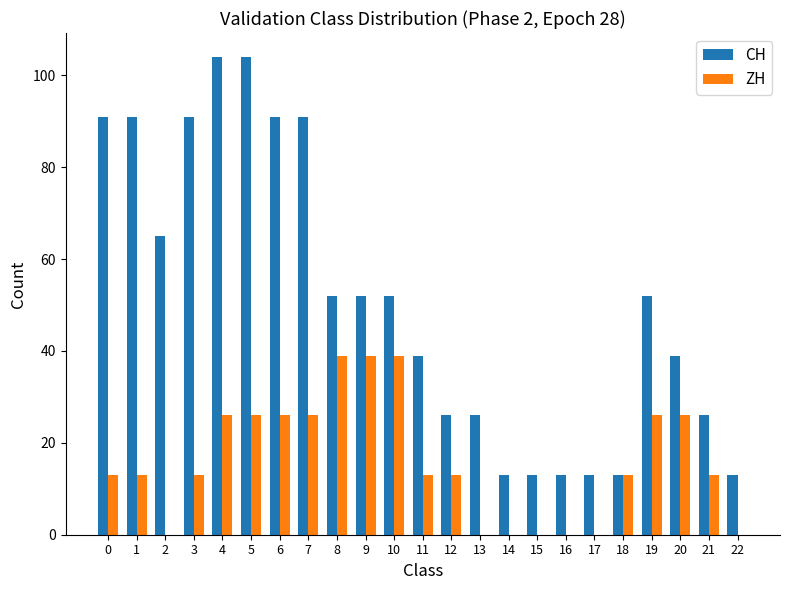

What is the greatest value displayed?

104